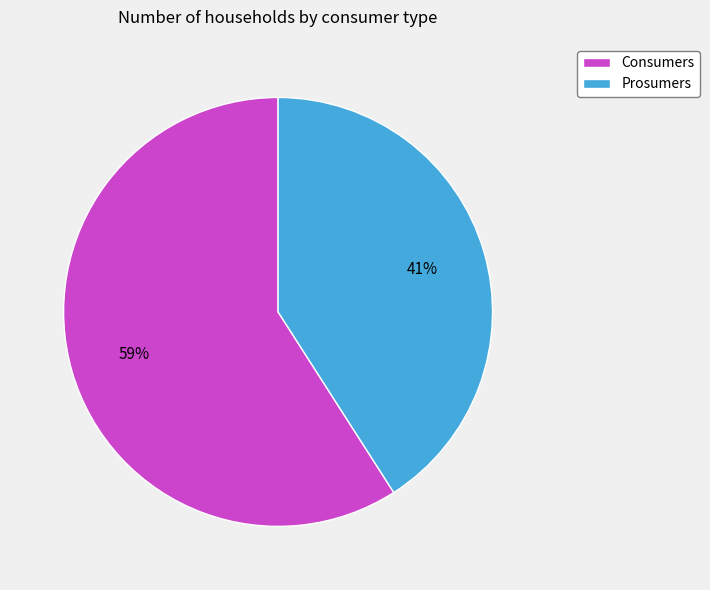

How many segments does this pie chart have?

2